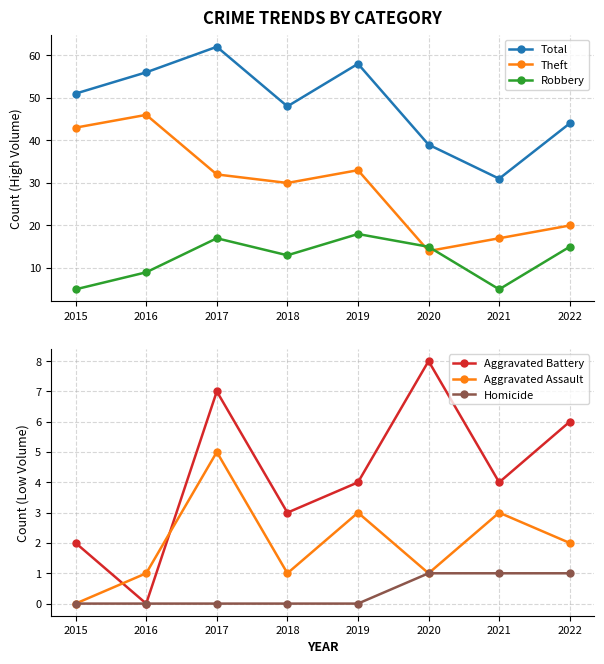

What is the greatest value displayed?

62